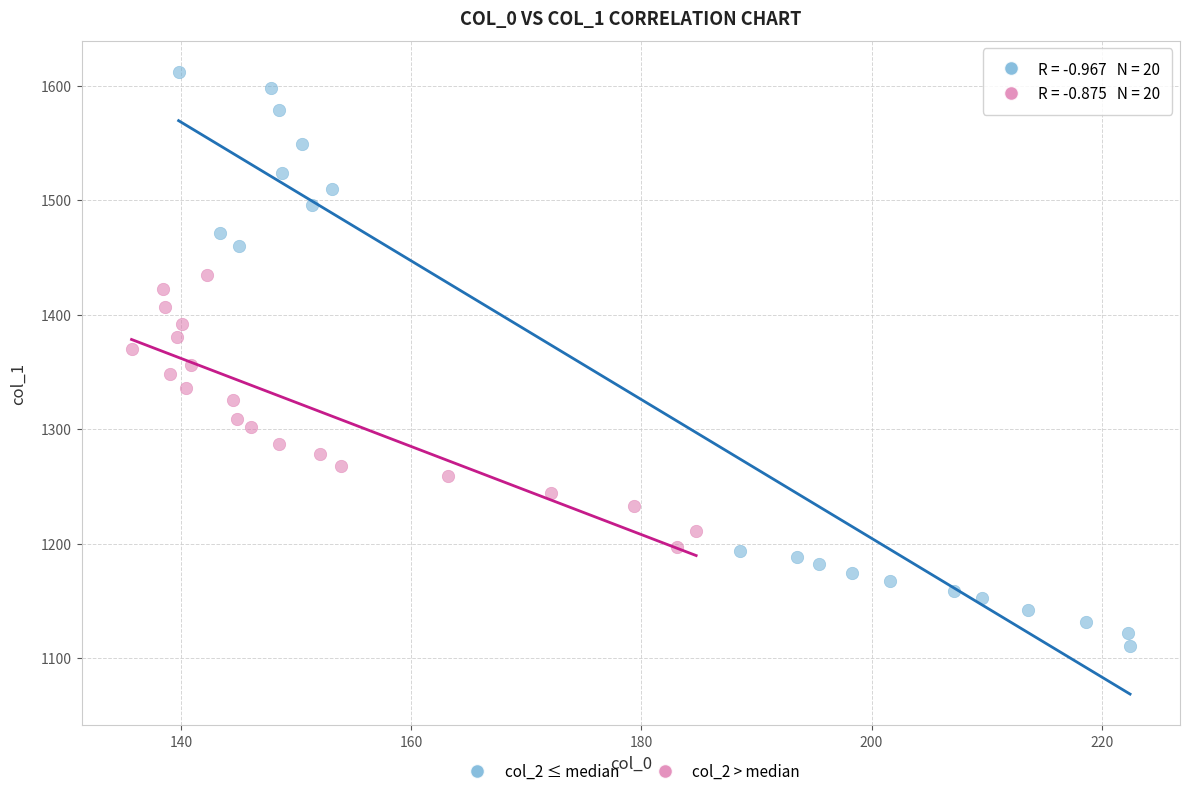

Which series reaches the minimum Y coordinate?

col_2 ≤ median